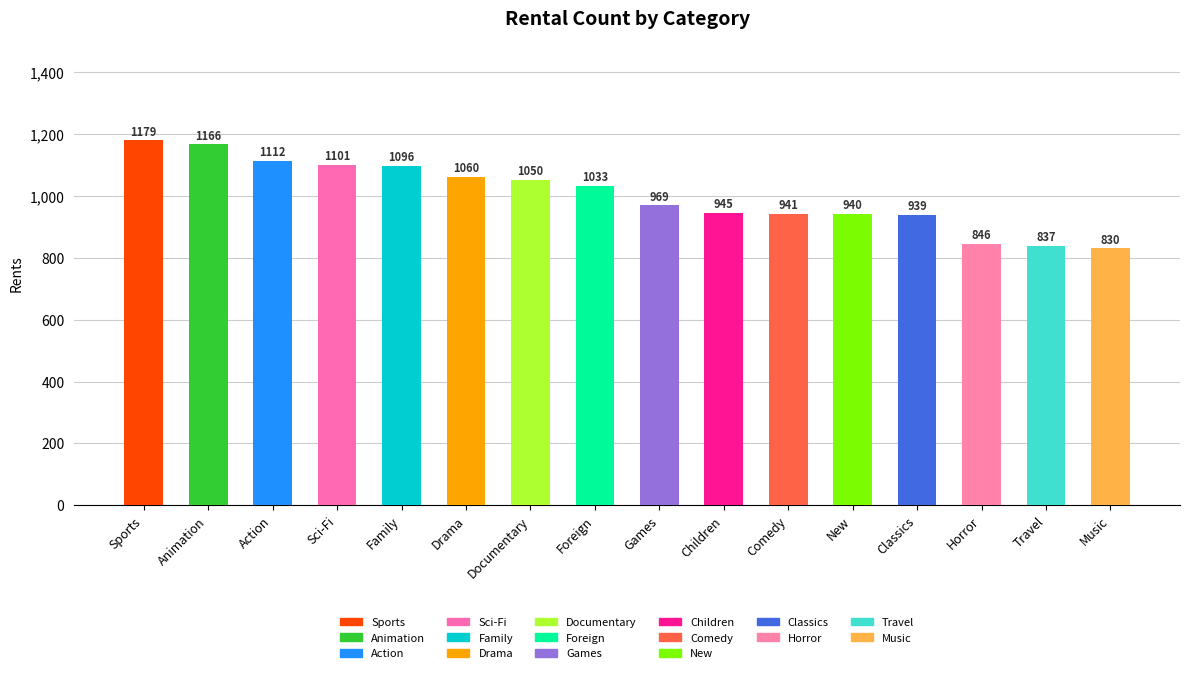

What is the smallest value displayed?

830